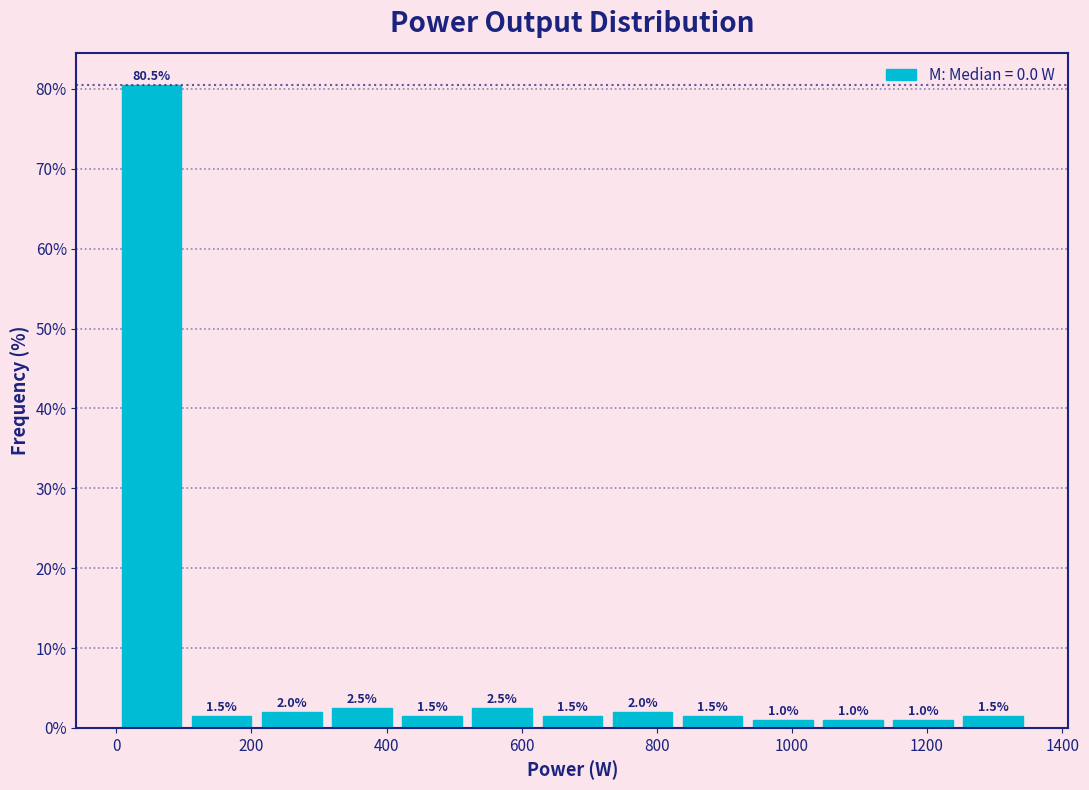

Reading left to right, transcribe this chart: for each bar, give the range it covers on the x-axis and its height. The bar edges are not printed on the chart, so give them approximately, as read against the axis.

0 to 100: 80.5
100 to 200: 1.5
200 to 320: 2.0
320 to 420: 2.5
420 to 520: 1.5
520 to 620: 2.5
620 to 720: 1.5
720 to 840: 2.0
840 to 940: 1.5
940 to 1040: 1.0
1040 to 1140: 1.0
1140 to 1240: 1.0
1240 to 1360: 1.5